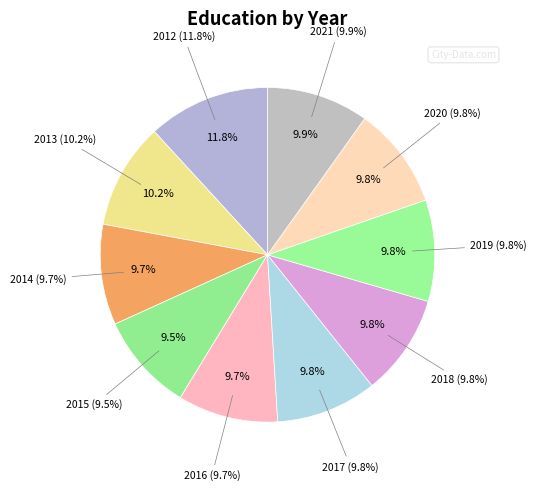

To the nearest percent, what is the combined percentage of 2013 and 2015?

20%